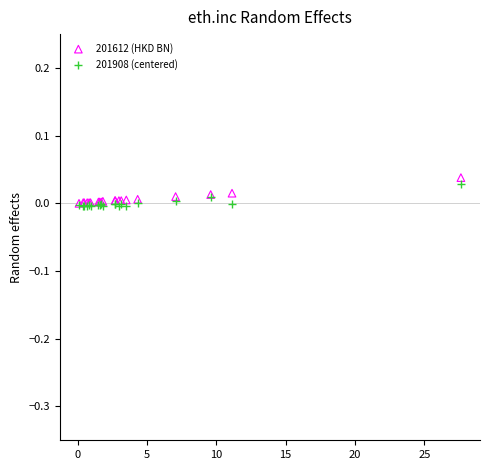

Which series contains the highest Y value?

201612 (HKD BN)